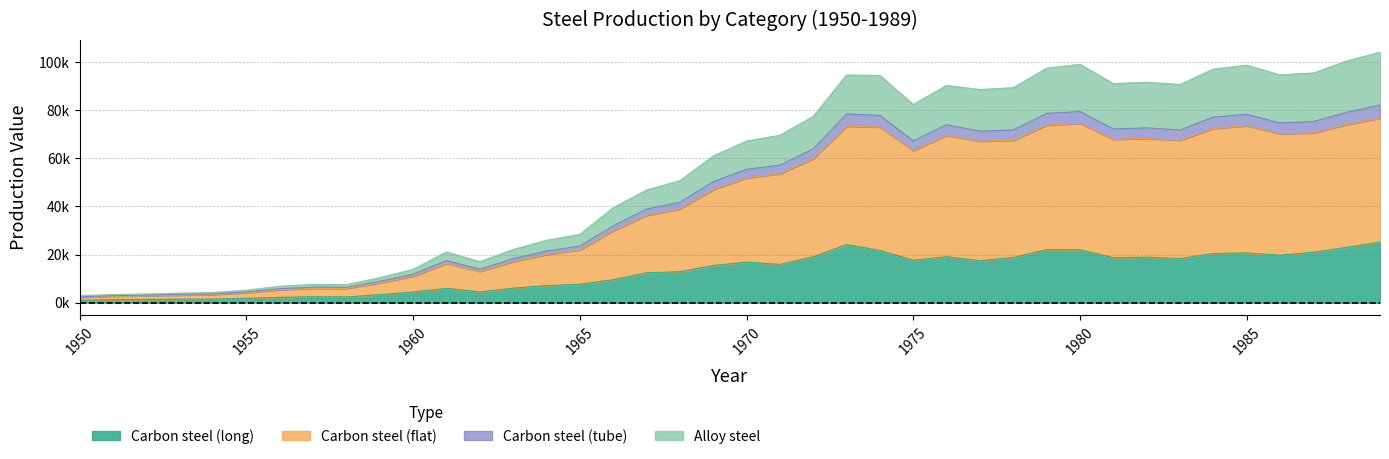

What are all the series names shown in the legend?

Carbon steel (long), Carbon steel (flat), Carbon steel (tube), Alloy steel